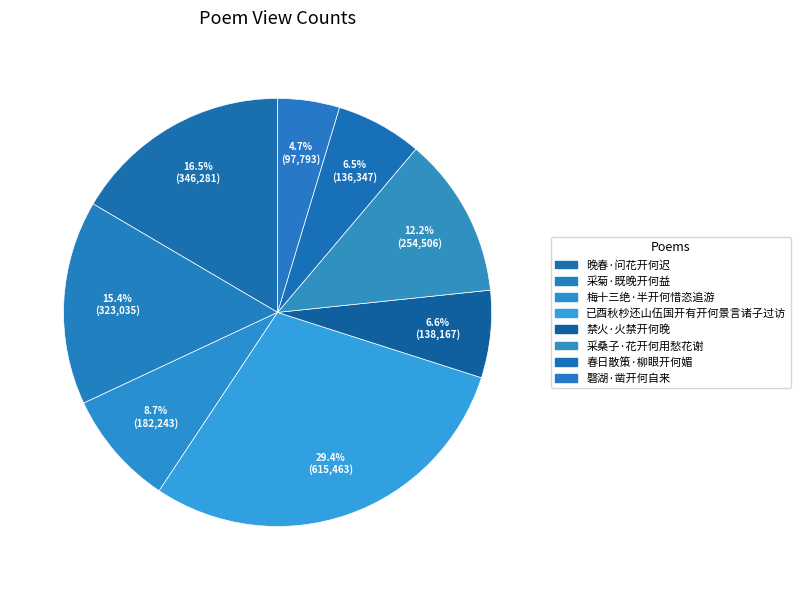

How many slices are in this pie chart?

8